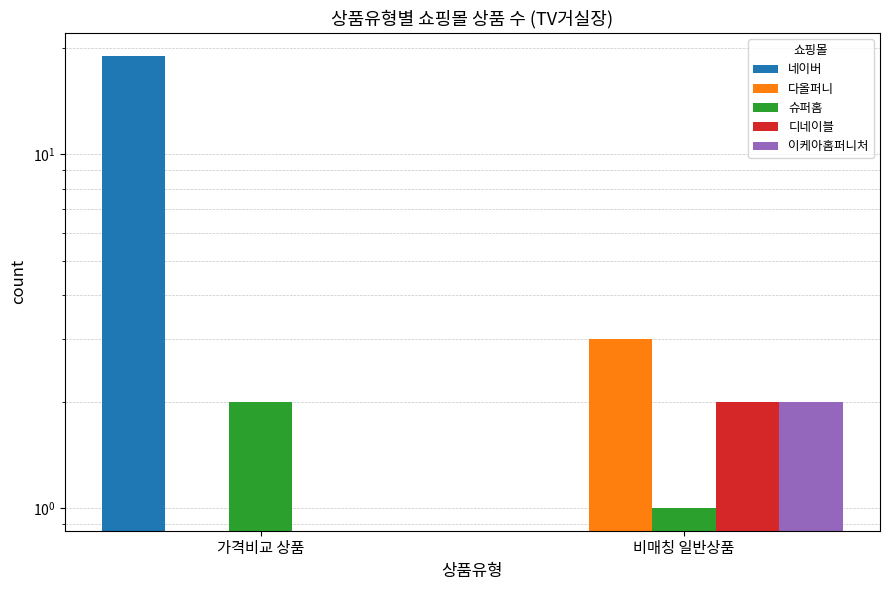

What is the difference between the maximum and minimum values in the 이케아홈퍼니처 series?

2